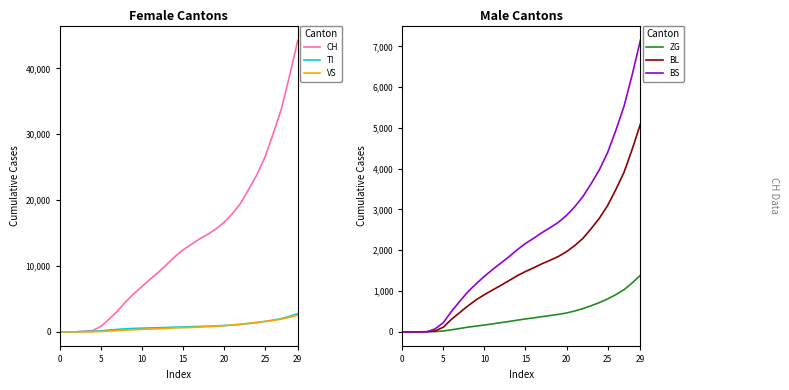

How many lines are shown in the chart?

6